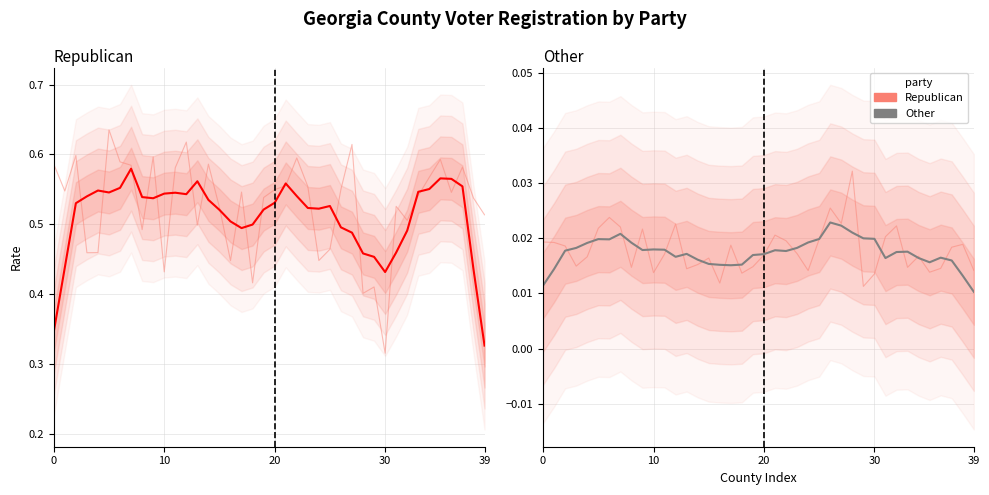

Does the chart have visible grid lines?

Yes